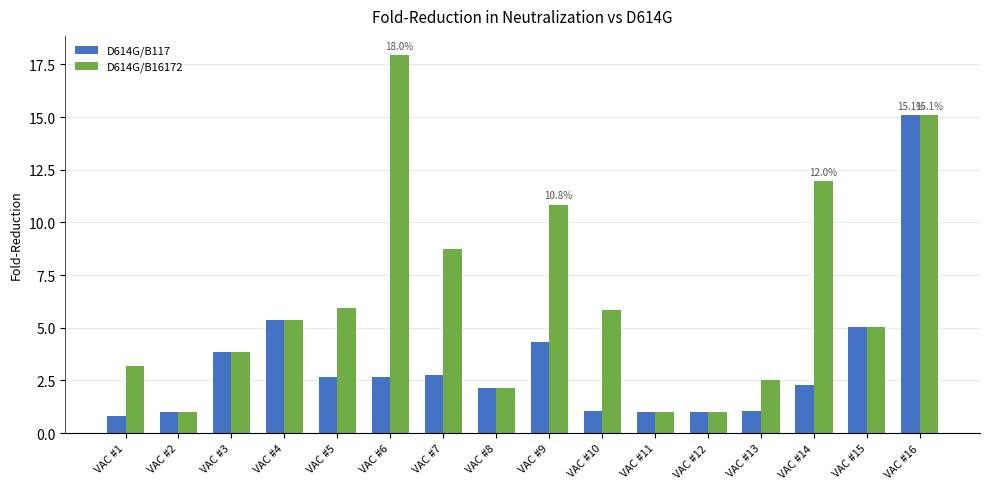

How many data points does each series have?

16